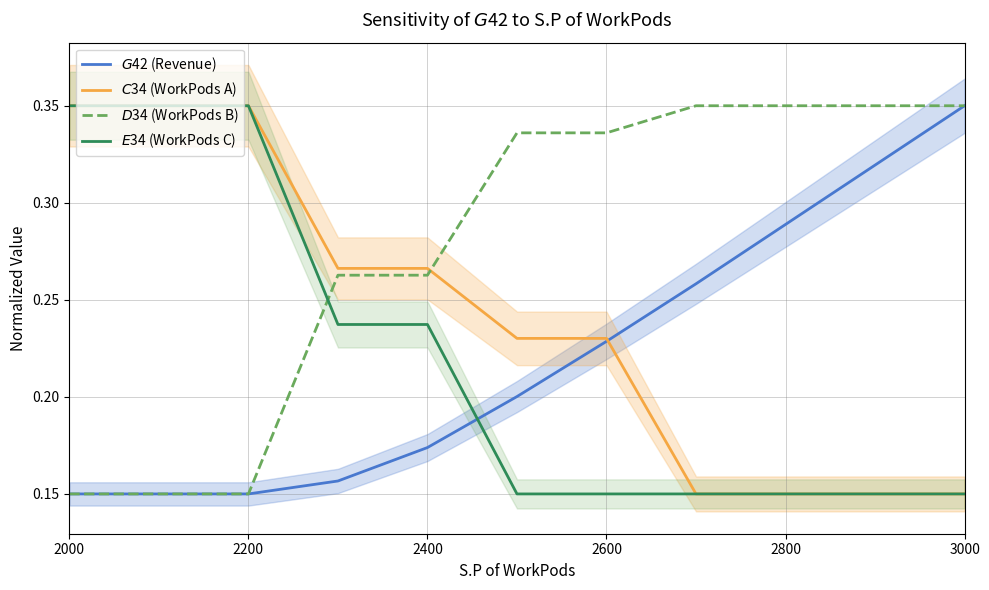

What is the value of the $D$34 (WorkPods B) point at the 8th from the left?

0.3